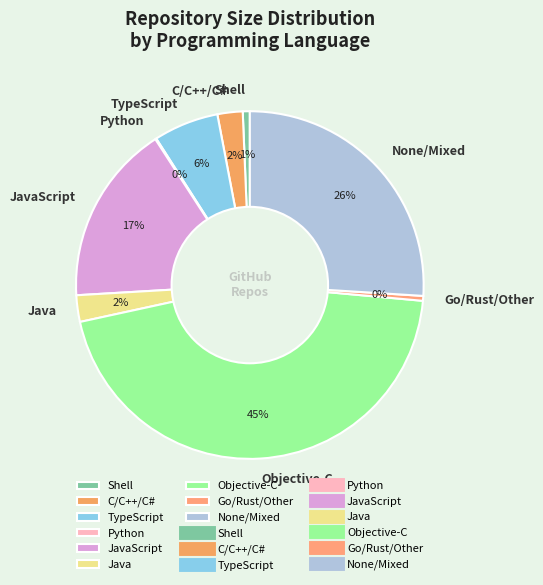

Is the sum of C/C++/C# and JavaScript greater than half?

No